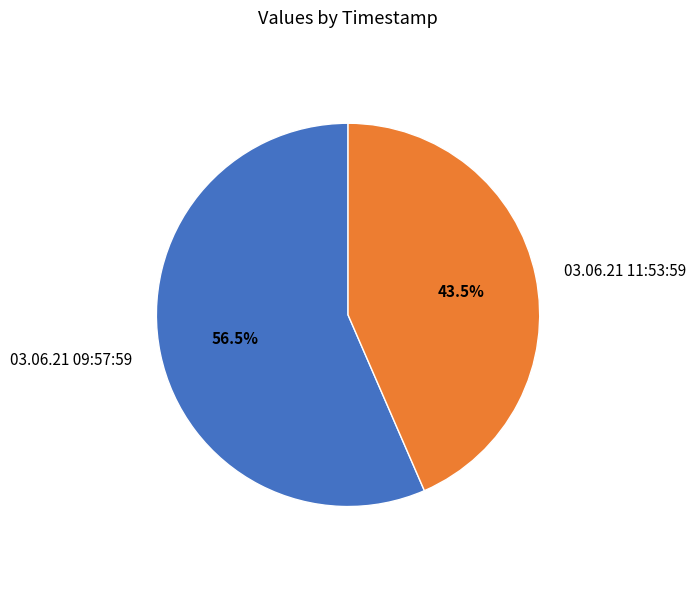

True or false: 03.06.21 11:53:59 accounts for 33% of the total.

False